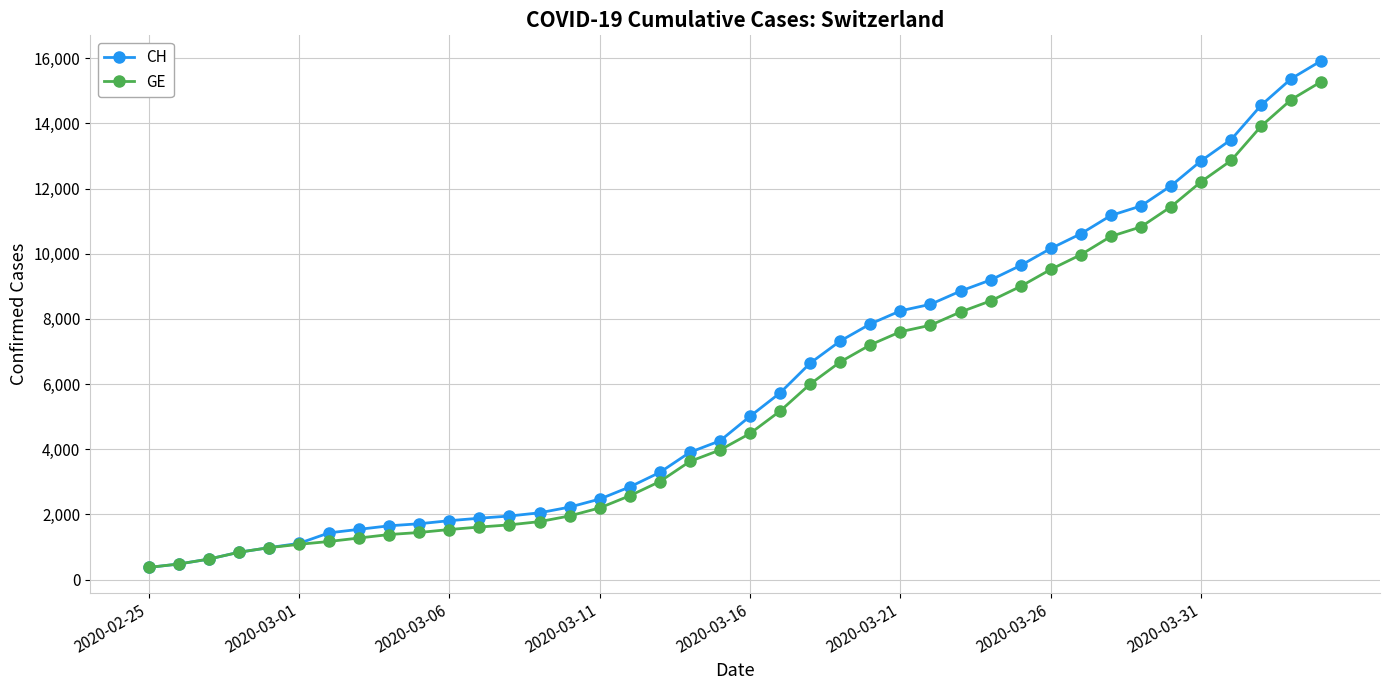

What is the maximum value shown in the chart?

15926